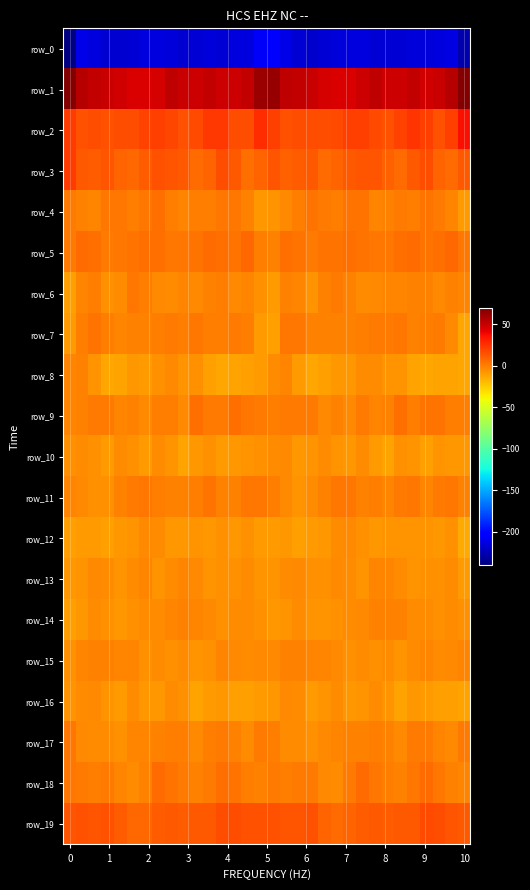

What is the smallest value displayed?

-238.1